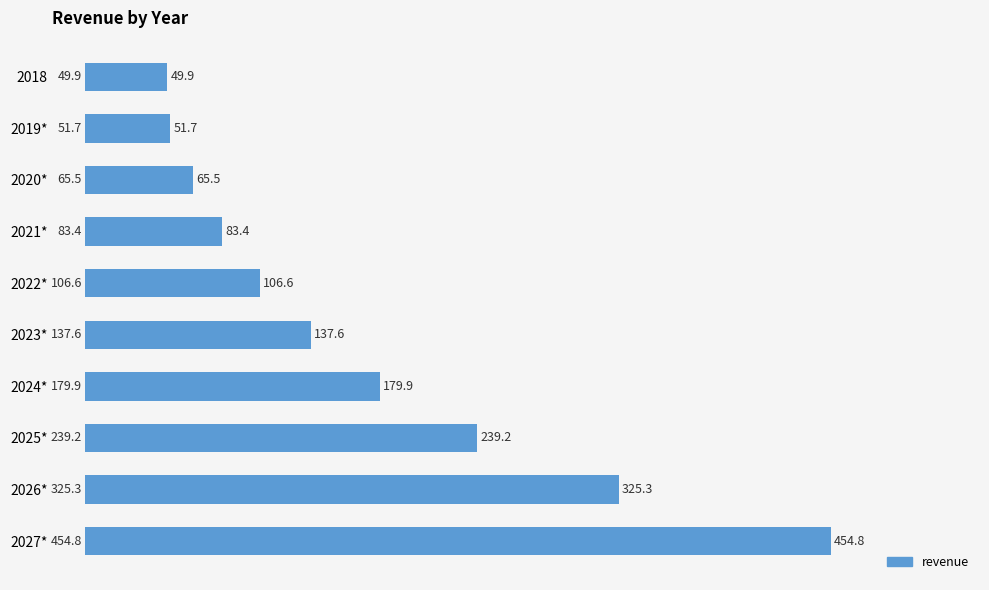

How many bars are there in total?

10